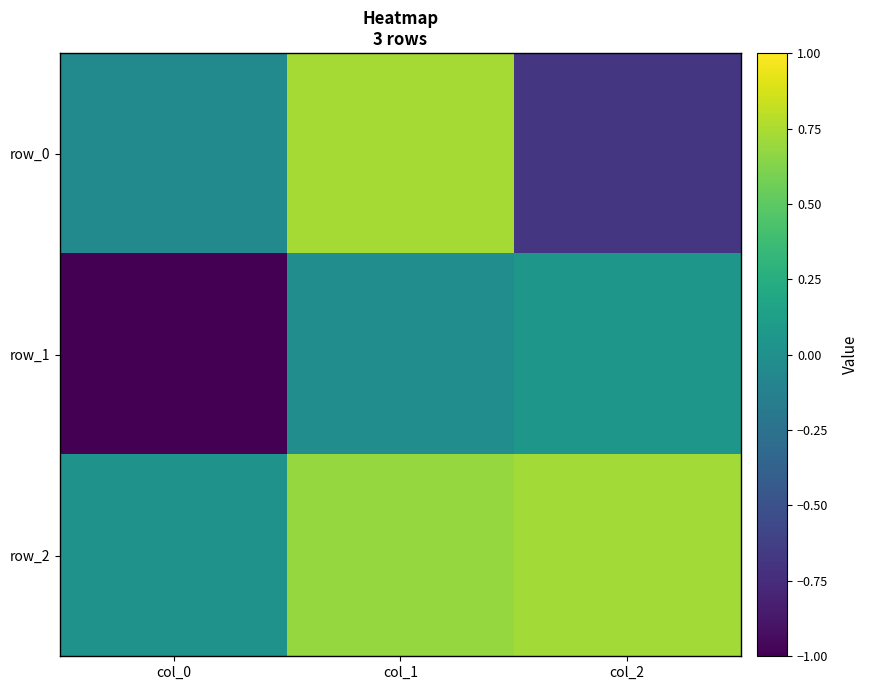

At which label does row_0 reach its peak?

col_1